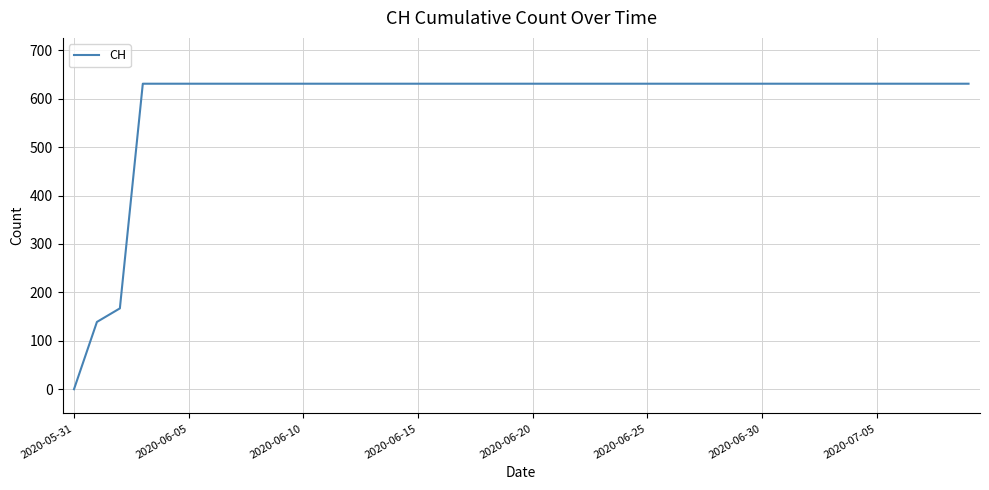

What is the maximum value shown in the chart?

631